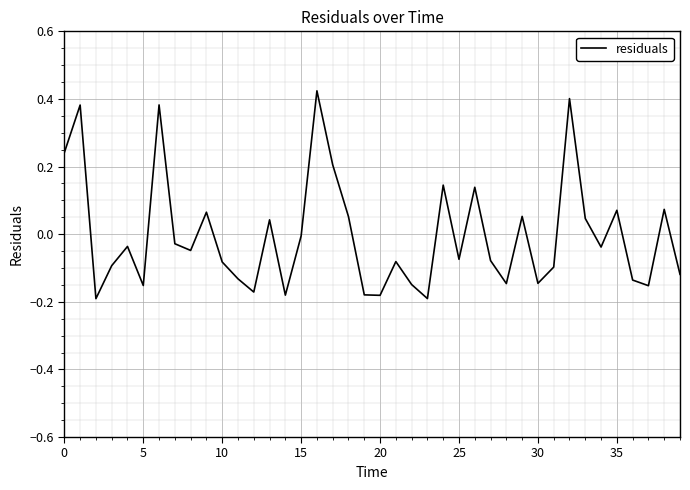

How many values are below zero?

25